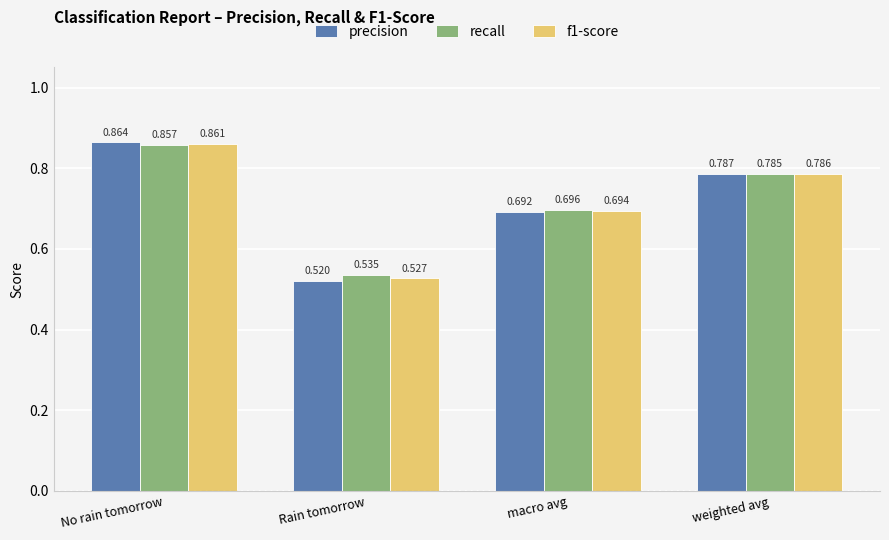

List the series in order of their peak value, lowest first.

recall, f1-score, precision